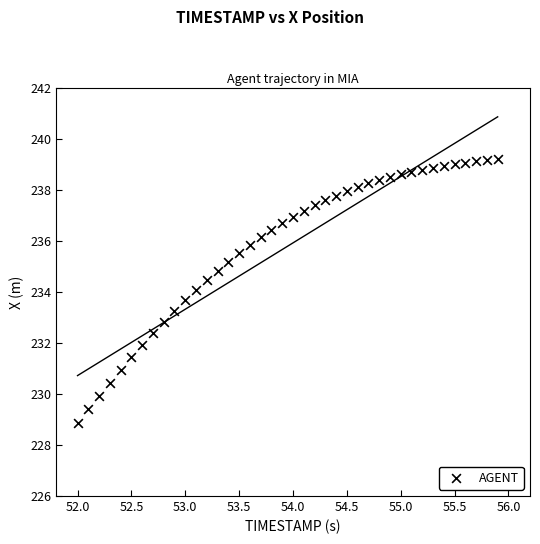

What is the range of X values (max minus min)?

3.9